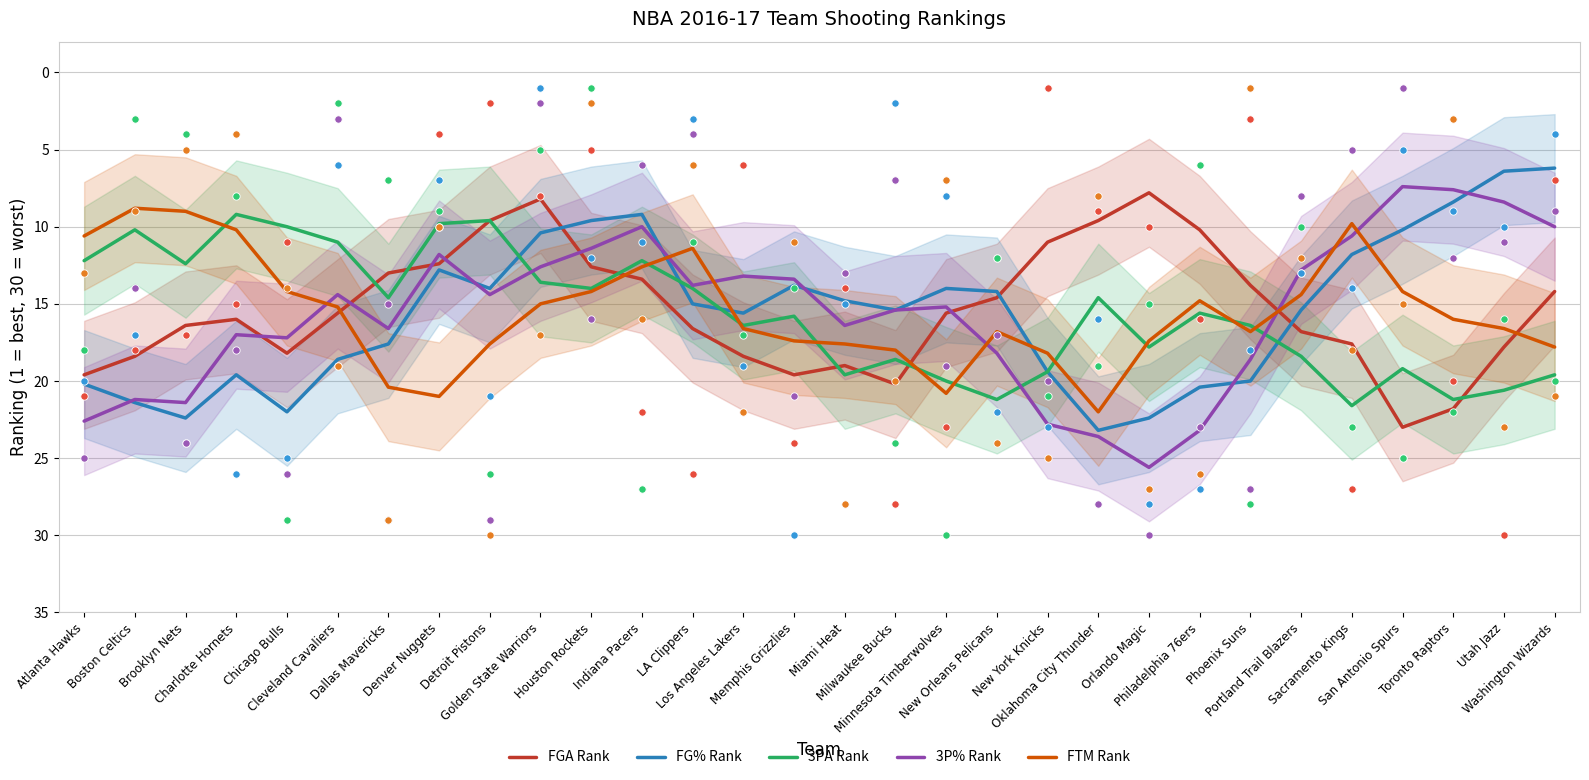

Which series has the largest total across all categories?

3PA Rank